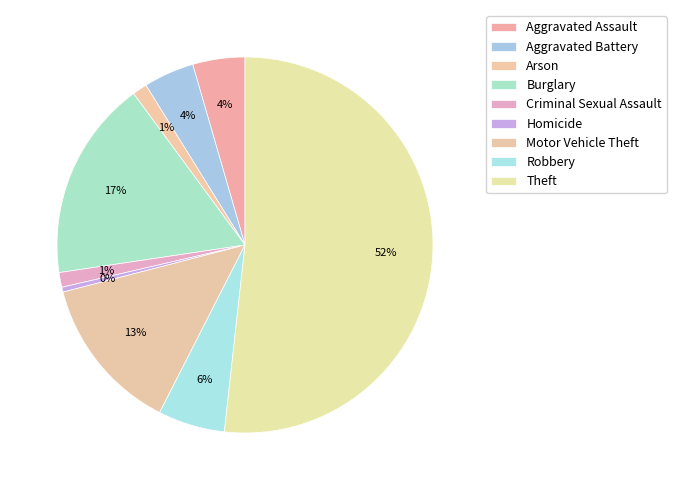

What is the smallest slice in the pie chart?

Homicide